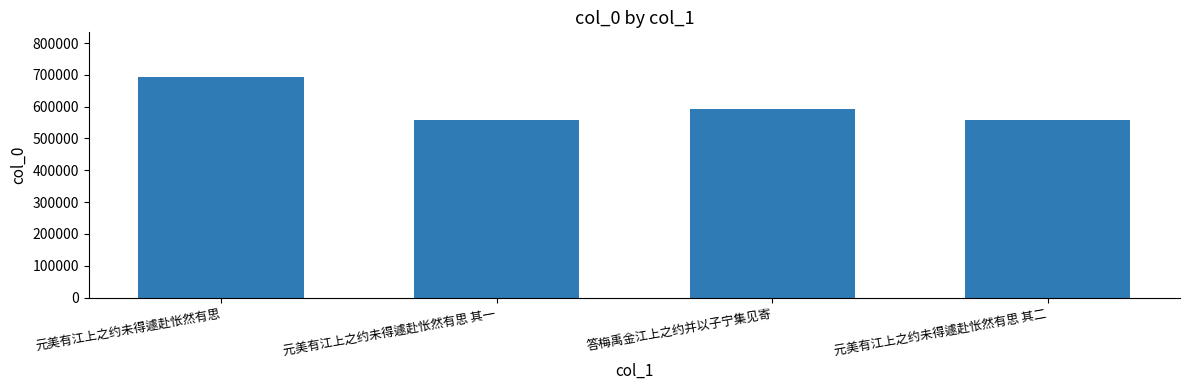

Where does the data first go above 594054?

元美有江上之约未得遽赴怅然有思